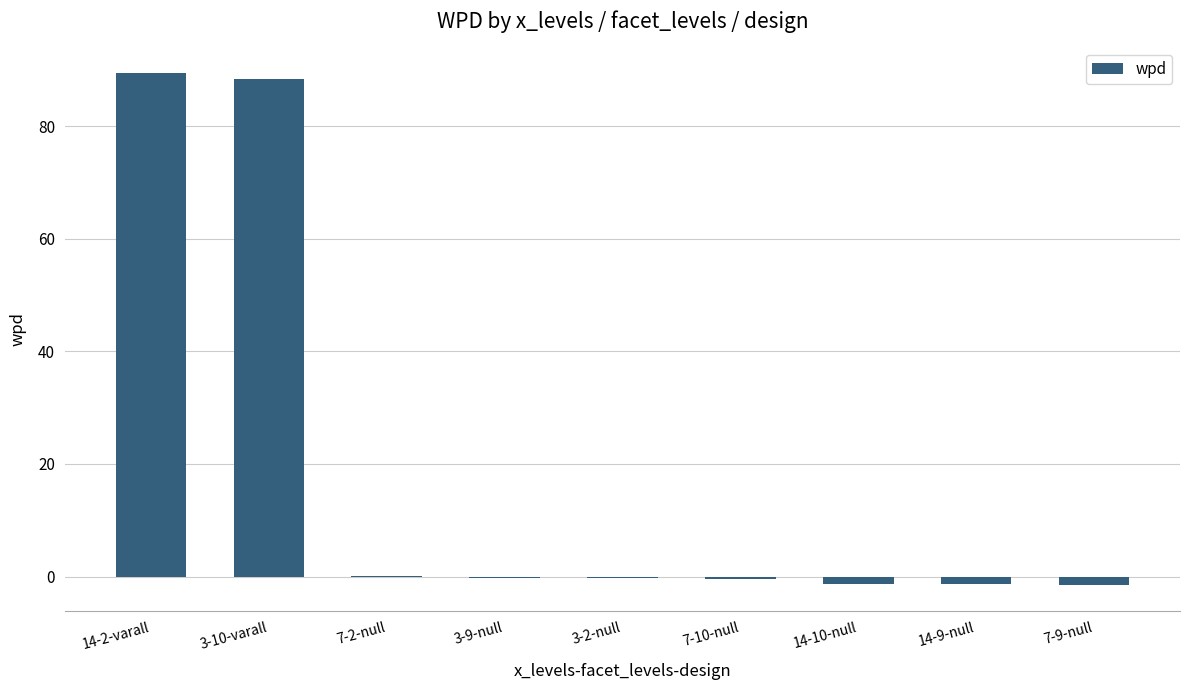

True or false: the data shows -1.4 at 14-10-null.

True